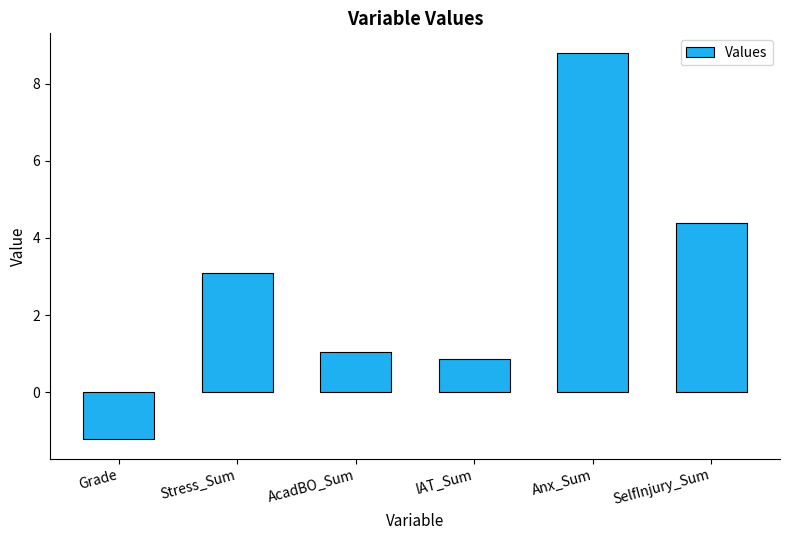

What is the label of the 4th bar from the left?

IAT_Sum